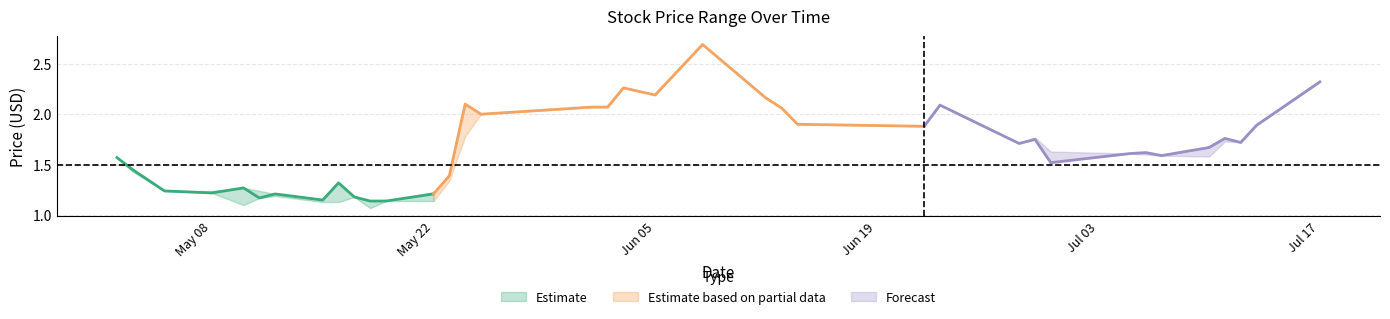

What is the difference between the maximum and minimum values in the LP series?

1.6